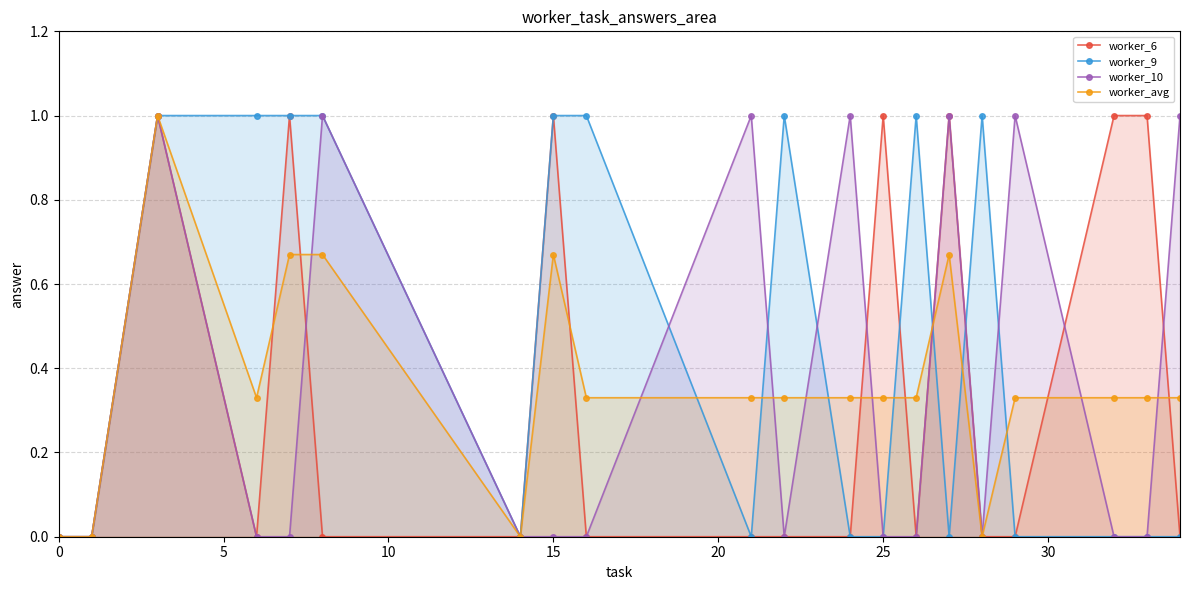

True or false: worker_10 has a value of 0.0 at 15.

True